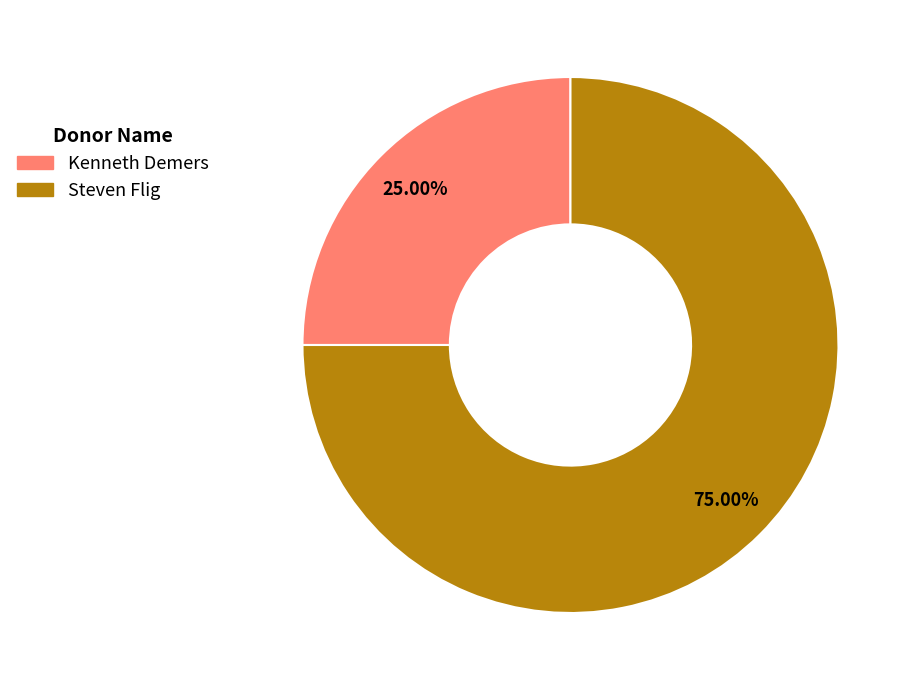

Rank the categories by value from highest to lowest.

Steven Flig, Kenneth Demers